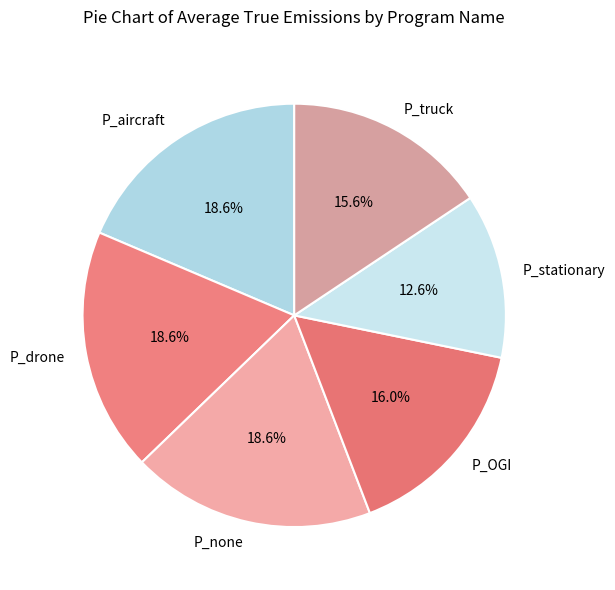

What is the ratio of the value at P_aircraft to the value at P_stationary?

1.5